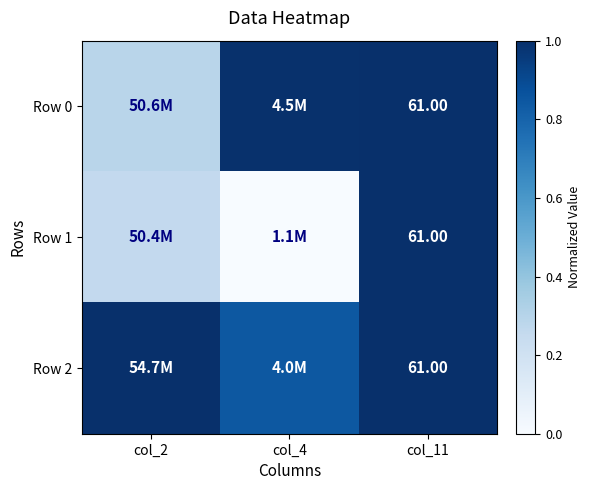

What is the difference between the maximum and minimum values in the Row 1 series?

1.0